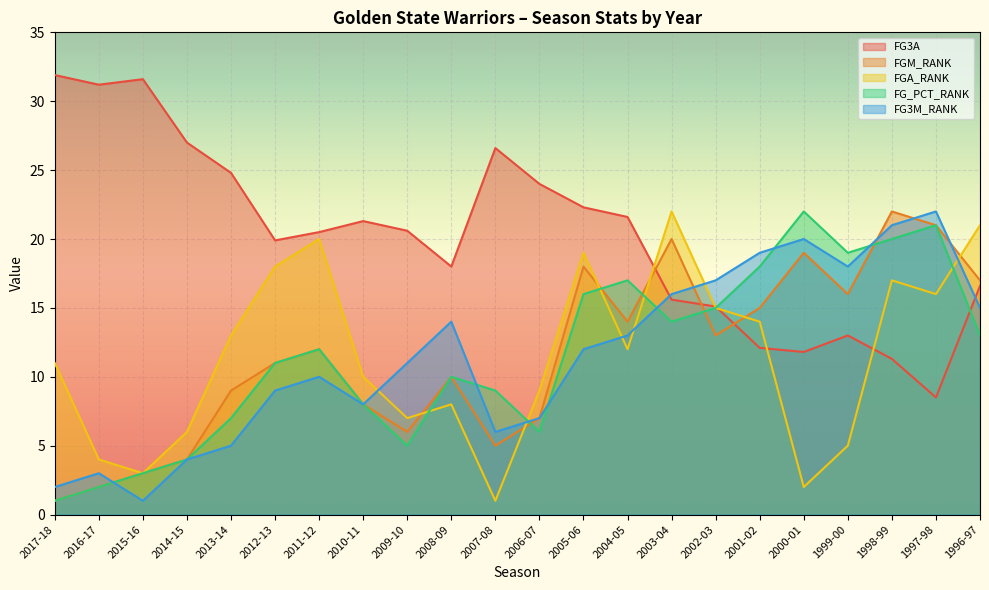

What is the maximum value shown in the chart?

31.9